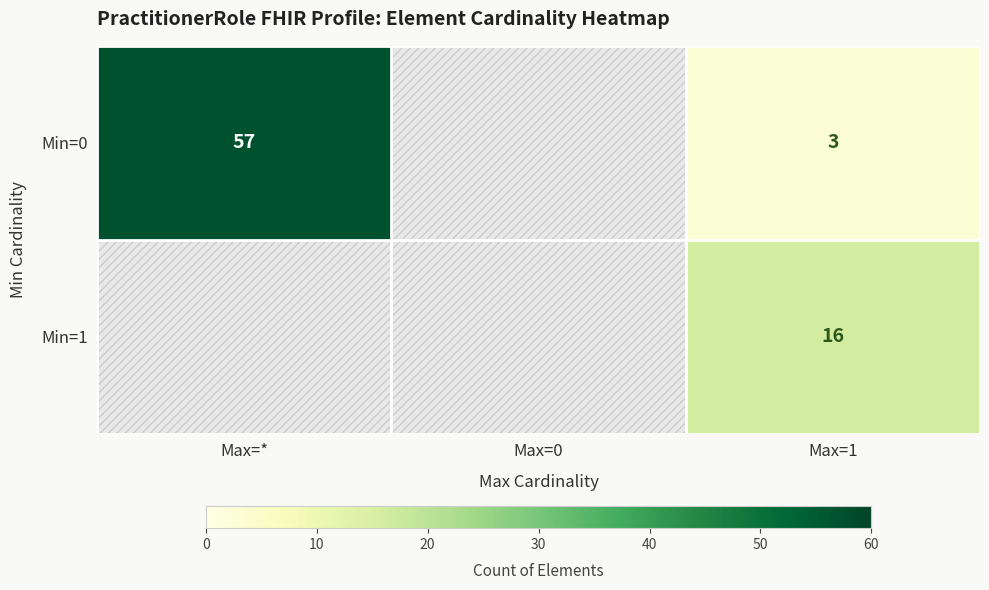

Which has a higher value, Max=* or Max=1?

Max=*